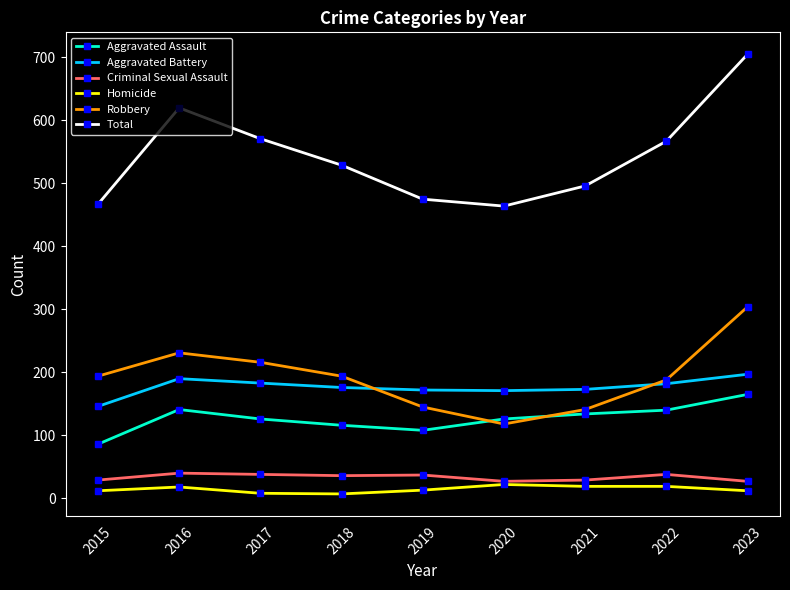

Is the value of Total at 2019 greater than the value of Homicide at 2015?

Yes